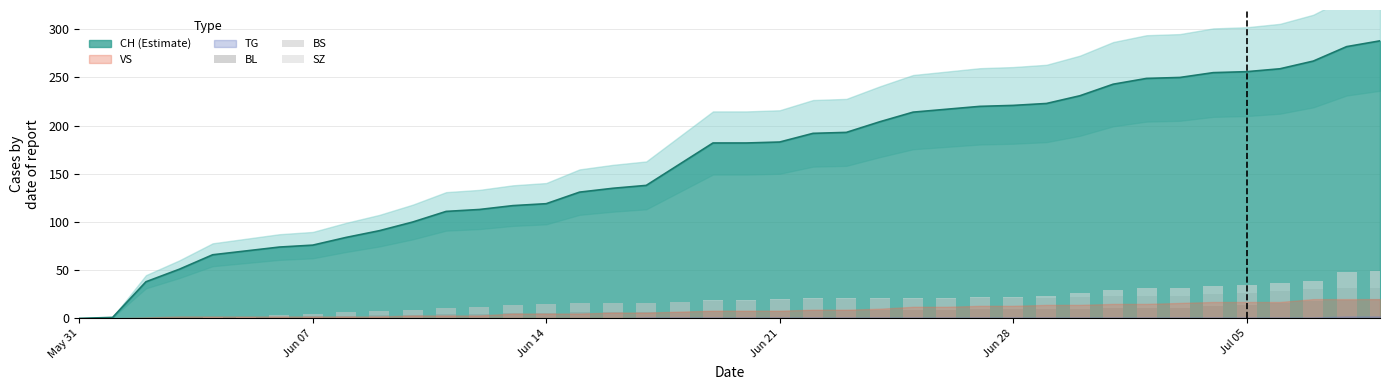

True or false: CH (Estimate) has a value of 119 at Jun 14.

True